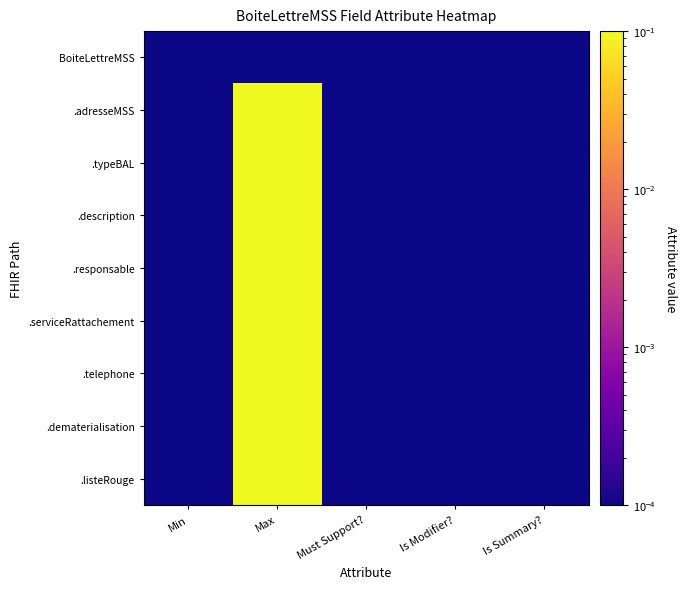

At which category is the sum across all series the highest?

Max